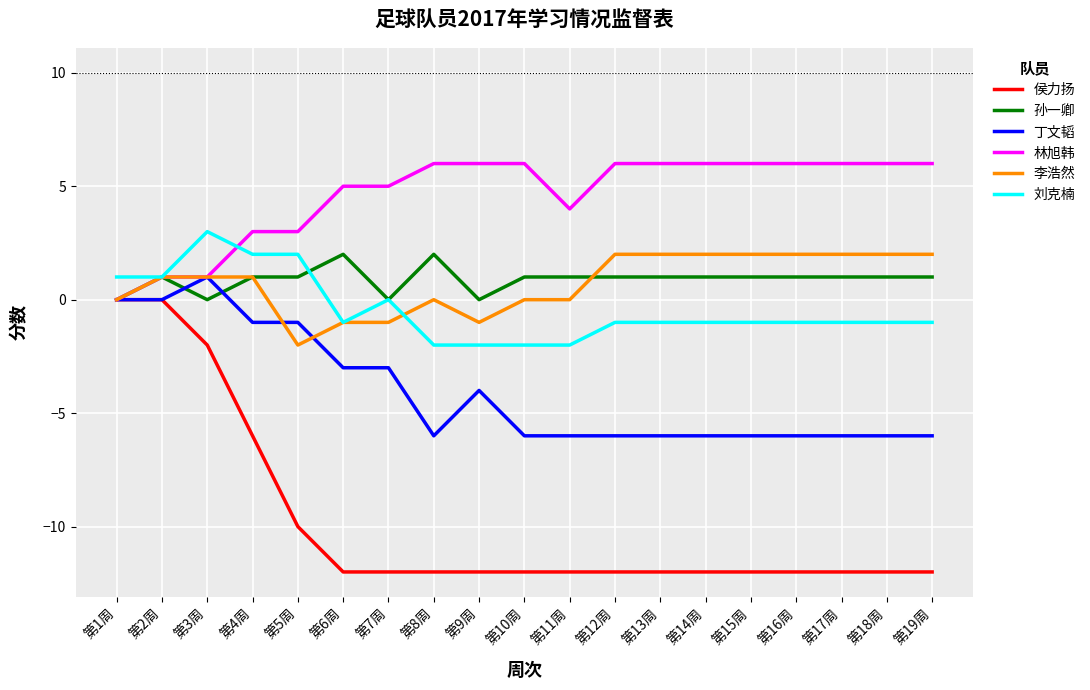

What is the maximum value shown in the chart?

6